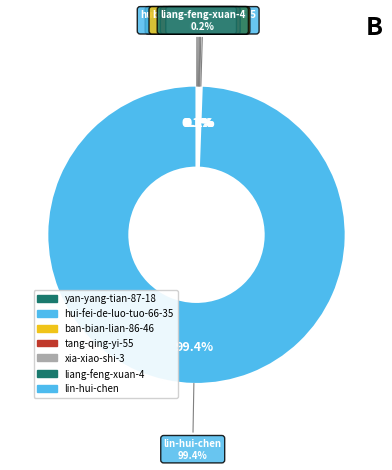

What percentage is NOT represented by liang-feng-xuan-4?

99.8%